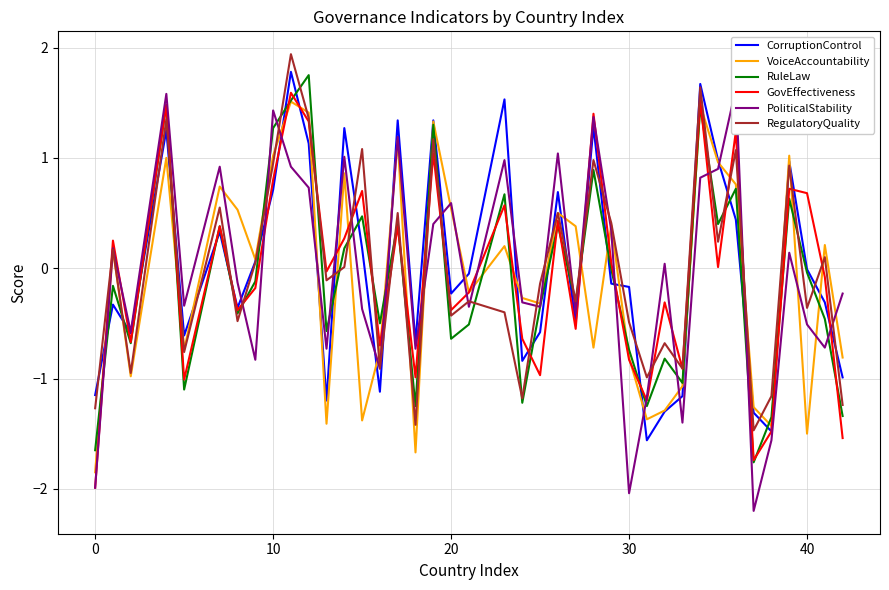

What is the lowest value of the PoliticalStability series?

-2.2